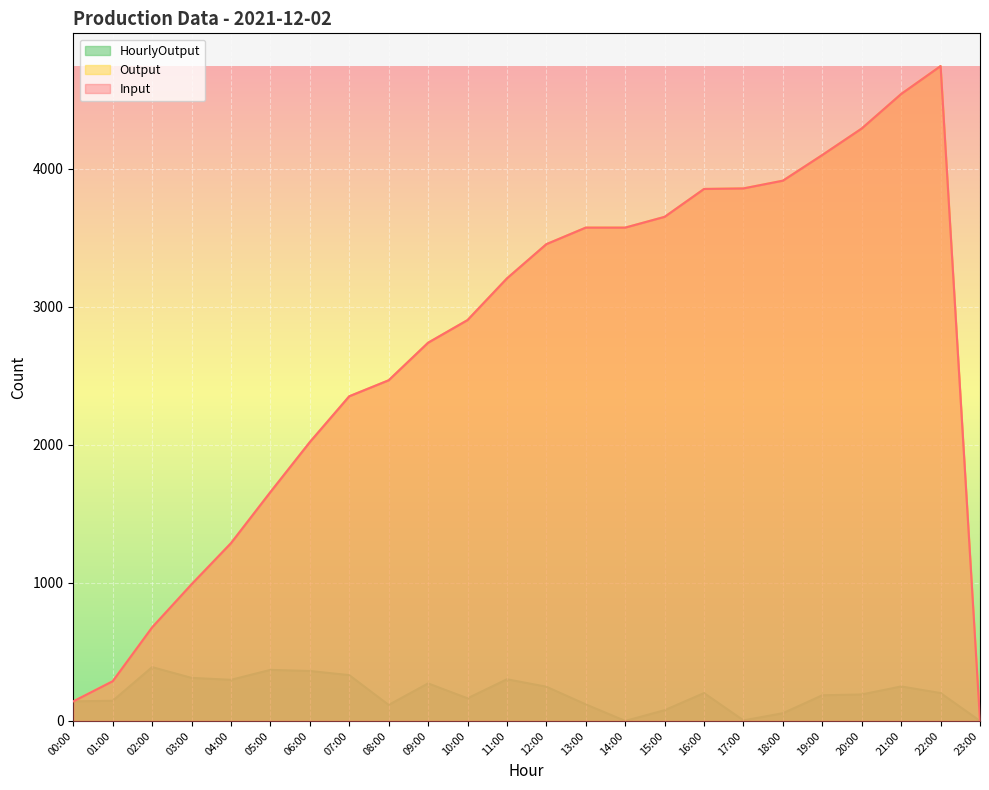

What is the total value across all series at 09:00?

5752